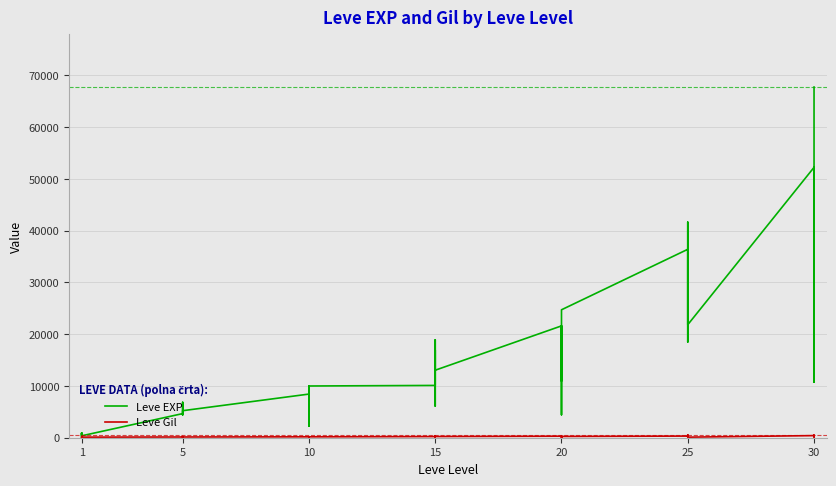

True or false: Leve Gil has a value of 226 at 15.

True